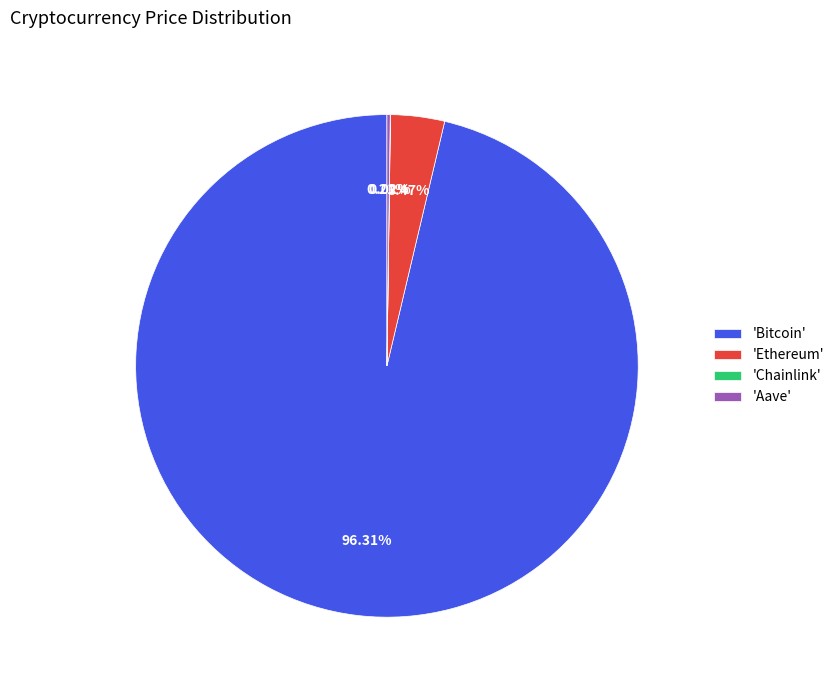

Which slice is the largest?

'Bitcoin'